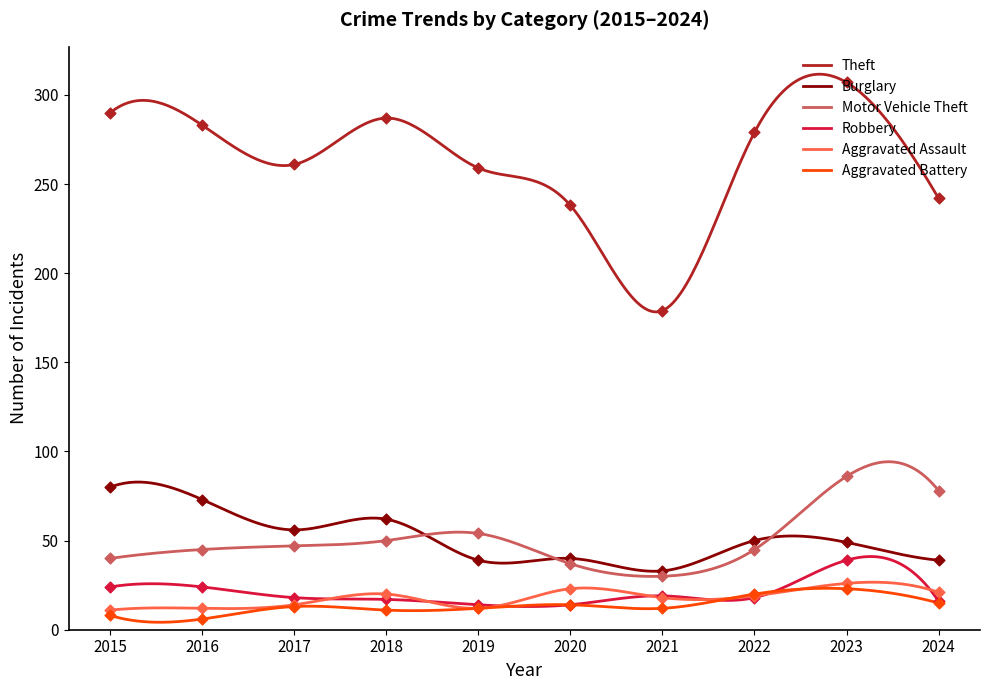

At how many categories does at least one series exceed 259?

6